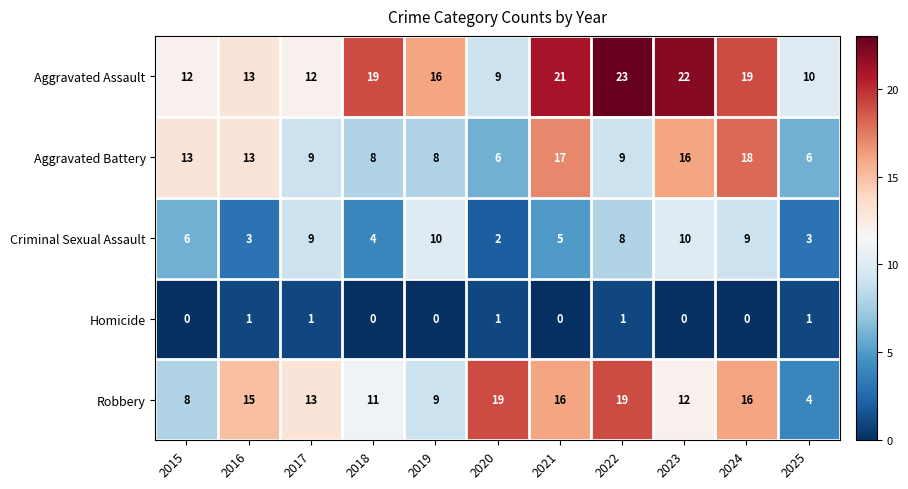

What is the average value of the Aggravated Assault series?

16